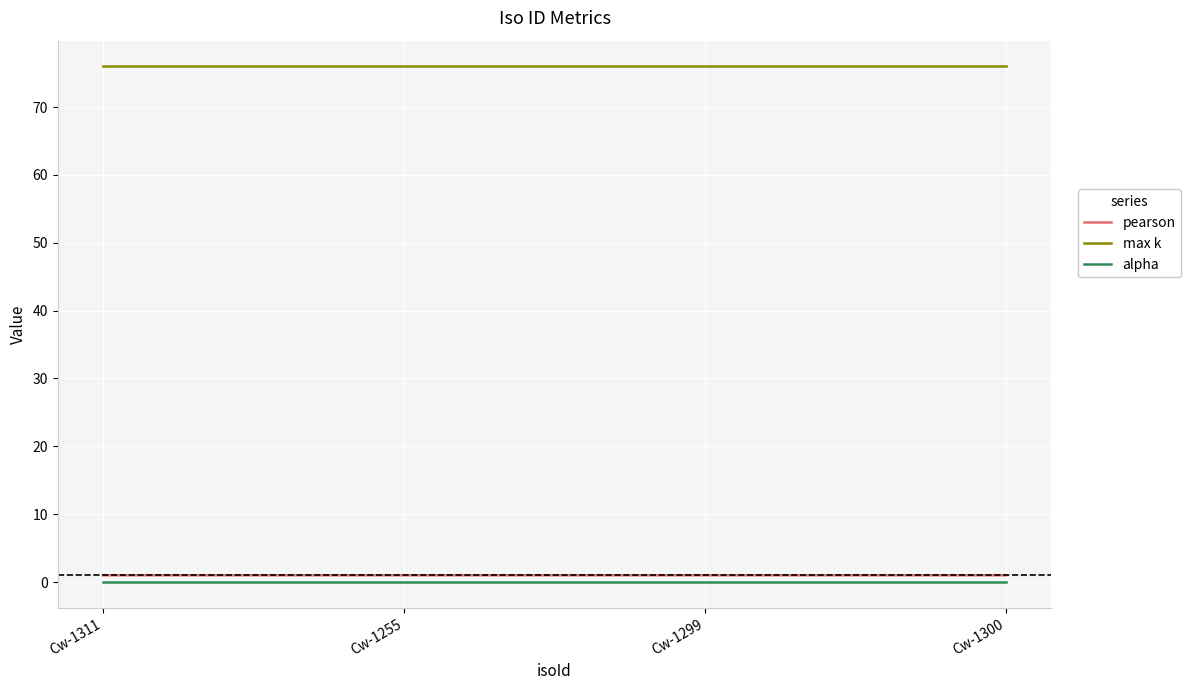

True or false: pearson and alpha cross at least once.

False